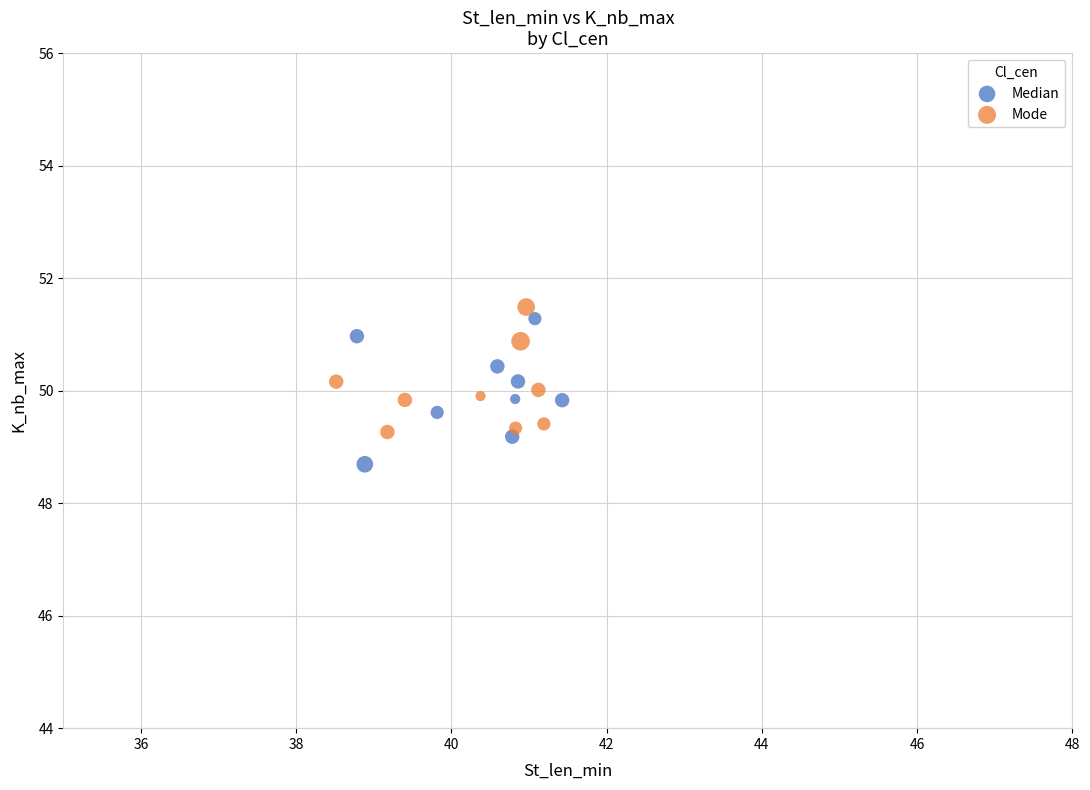

Which series reaches the maximum Y coordinate?

Mode